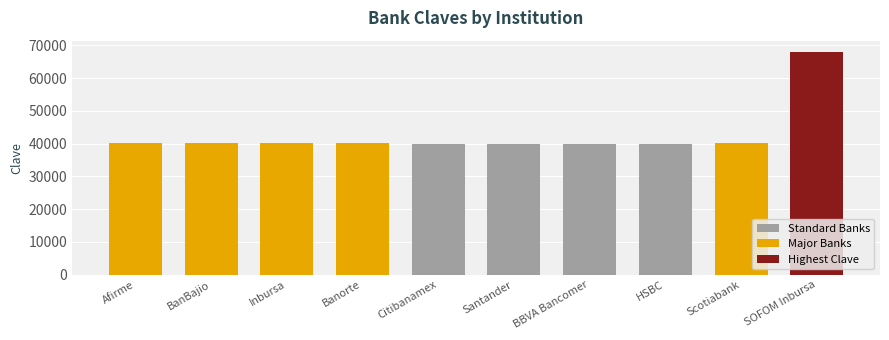

Rank the categories by value from lowest to highest.

Citibanamex, BBVA Bancomer, Santander, HSBC, BanBajio, Inbursa, Scotiabank, Afirme, Banorte, SOFOM Inbursa